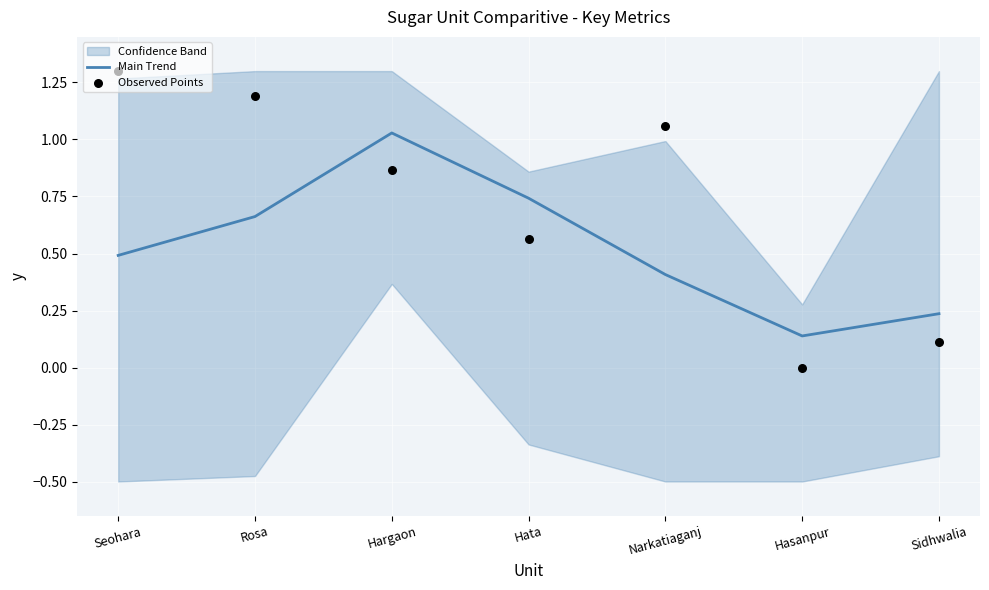

Is the value of Observed Points at Hargaon greater than the value of Main Trend at Narkatiaganj?

Yes